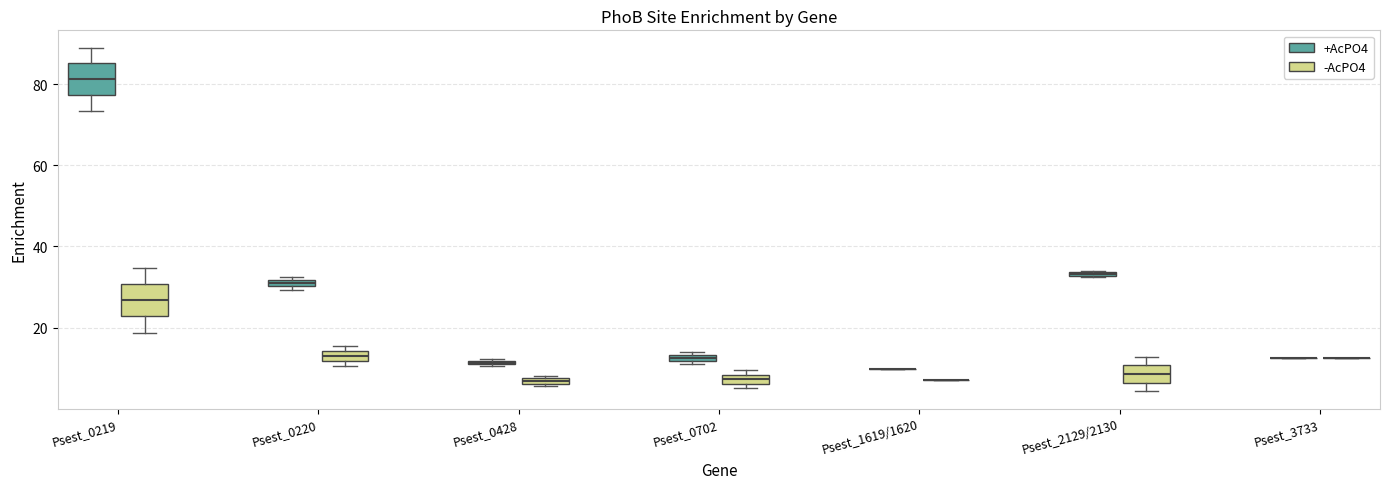

Where is the lower edge of the box for Psest_0220 (-AcPO4) on the y-axis? The values are not printed on the chart, so give them approximately, as read against the axis.

12